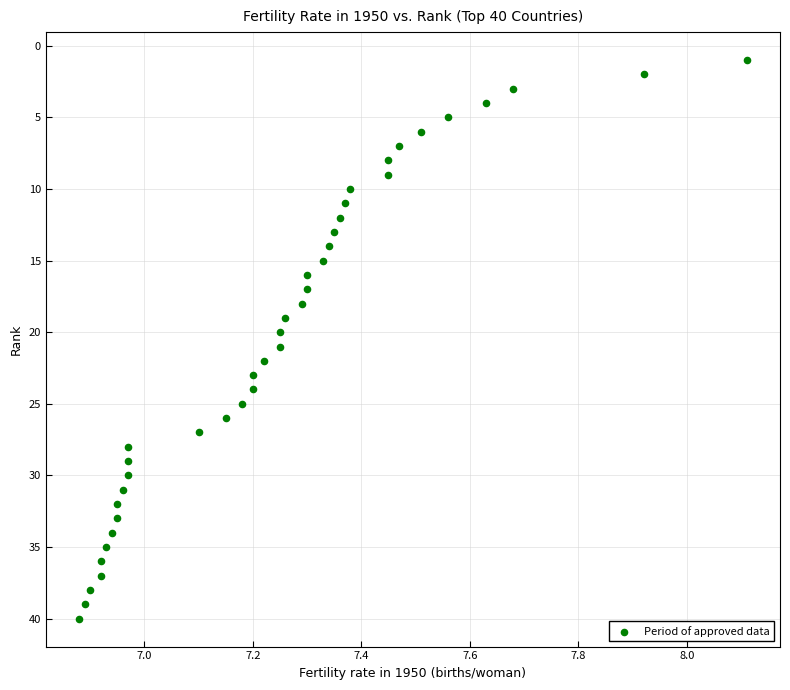

What is the range of Y values (max minus min)?

39